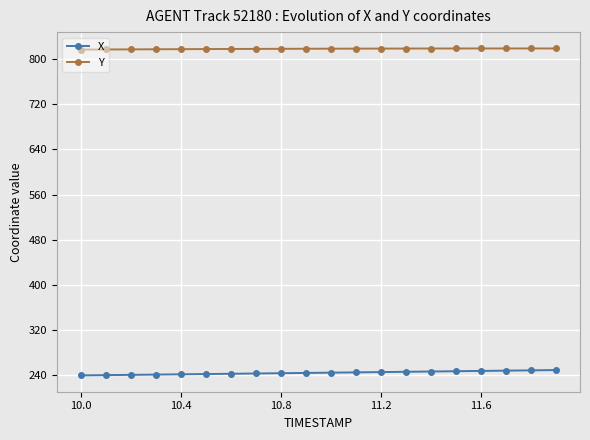

What is the value of the X point at the 7th from the left?

242.4